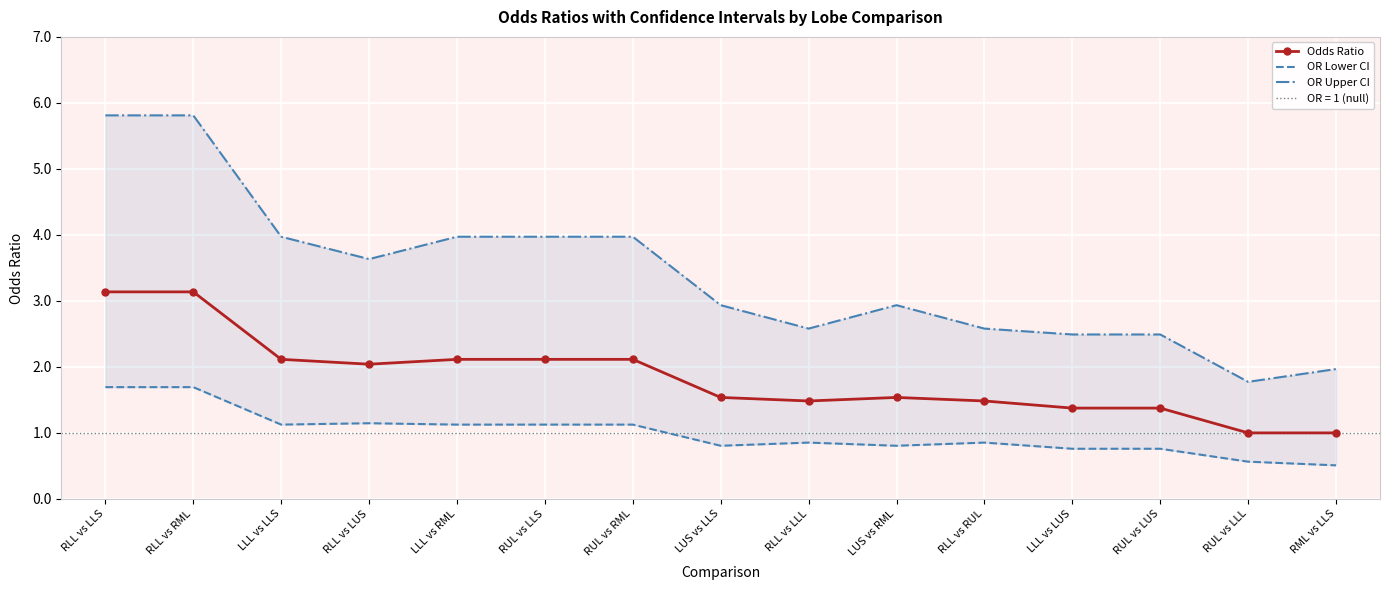

At which category does Odds Ratio reach its first local peak?

LUS vs RML